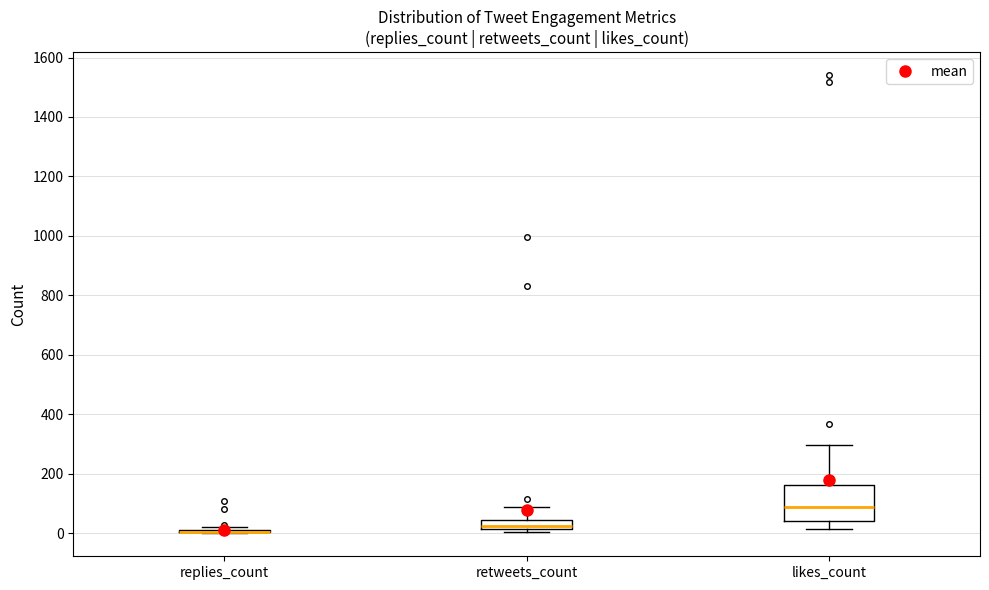

Reading left to right, read every box against the y-axis: the position of its median line, the range the box covers, and the ends of its whiskers. The values are not printed on the chart, so give them approximately, as read against the axis.

replies_count: box collapsed to a line at 0, whiskers 0 to 20
retweets_count: median 20 (inside the box), box 20 to 40, whiskers 0 to 80
likes_count: median 80, box 40 to 160, whiskers 20 to 300